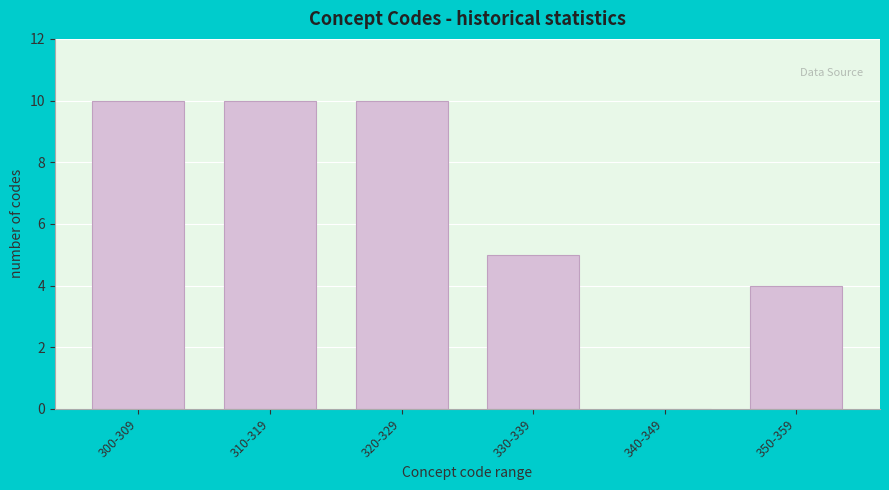

Reading left to right, what are all the values shown in this chart?

300-309=10	310-319=10	320-329=10	330-339=5	340-349=0	350-359=4